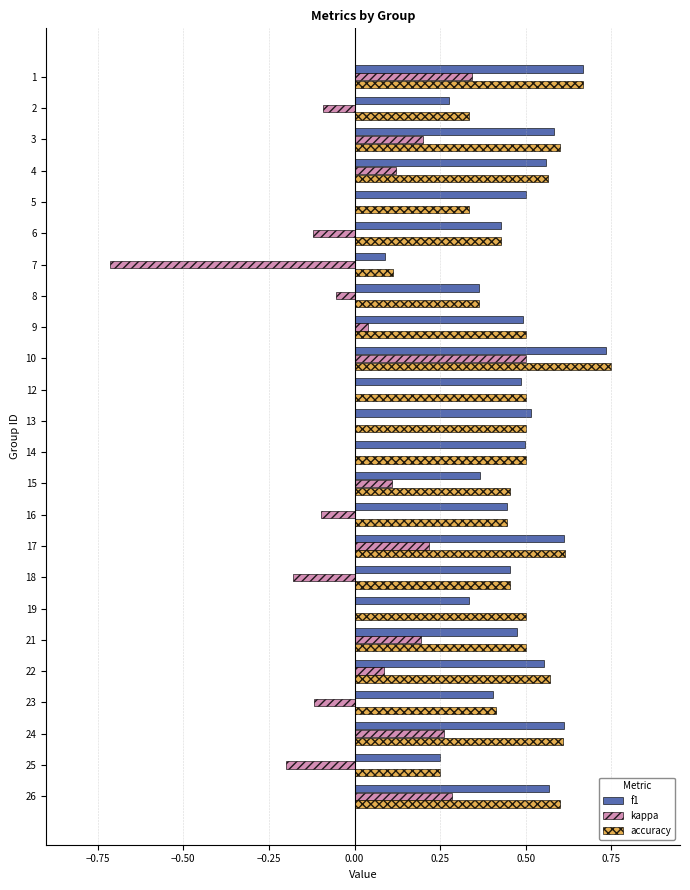

Which series changed the most between 4 and 8?

accuracy